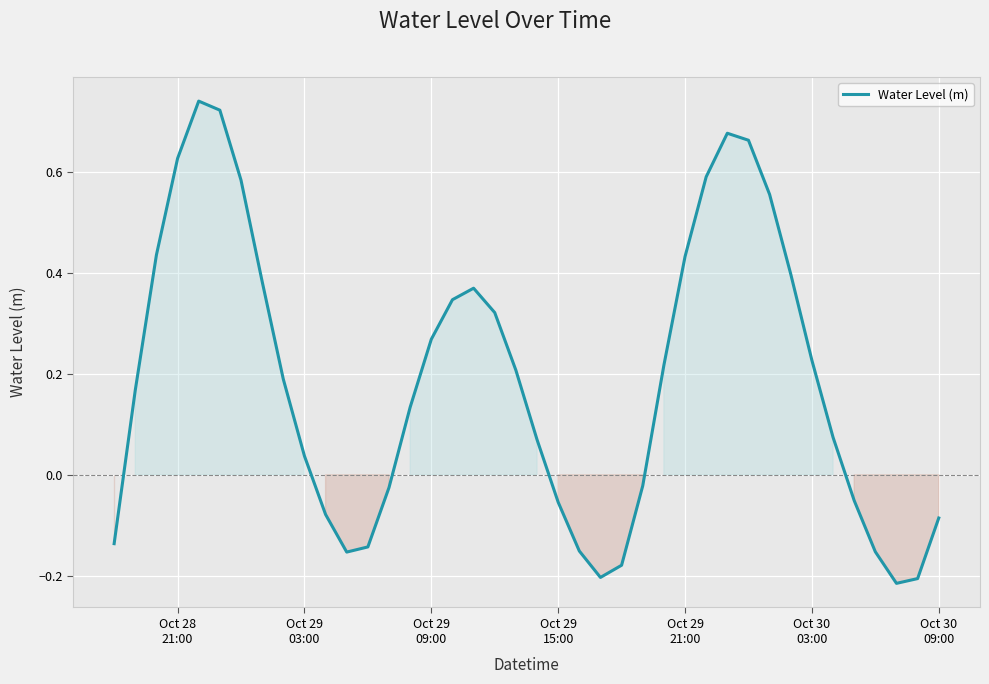

What is the difference between the maximum and minimum values?

1.0